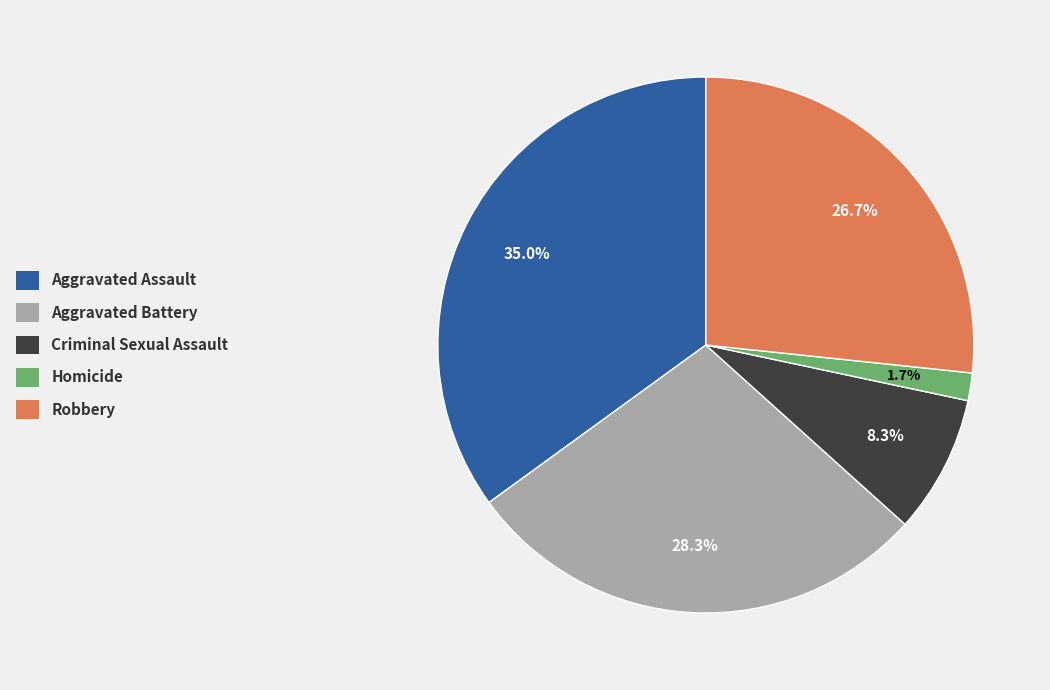

To the nearest percent, what is the combined percentage of Aggravated Assault and Aggravated Battery?

63%